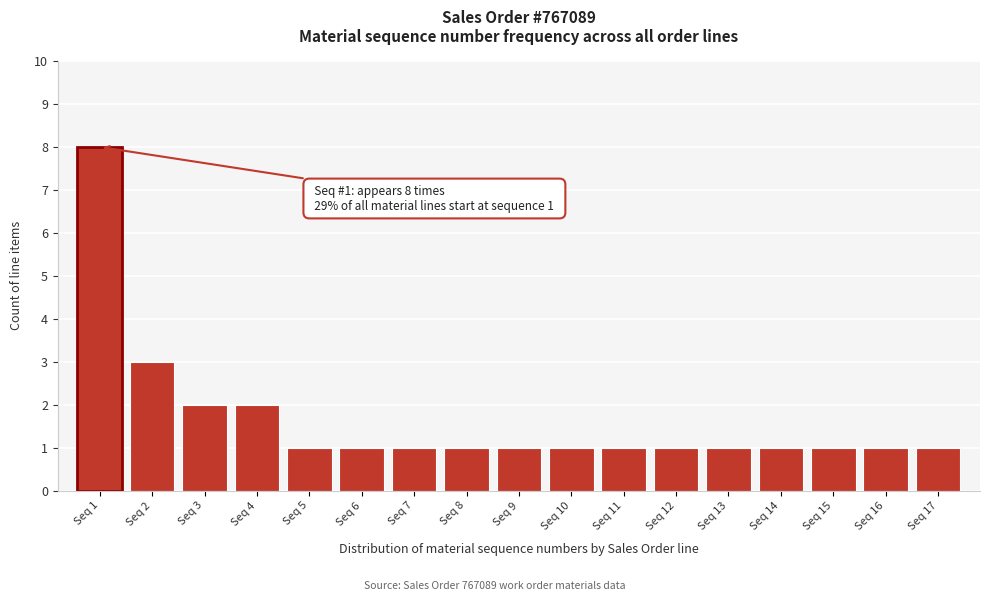

Reading left to right, list all the values displayed in this chart.

Seq 1=8	Seq 2=3	Seq 3=2	Seq 4=2	Seq 5=1	Seq 6=1	Seq 7=1	Seq 8=1	Seq 9=1	Seq 10=1	Seq 11=1	Seq 12=1	Seq 13=1	Seq 14=1	Seq 15=1	Seq 16=1	Seq 17=1